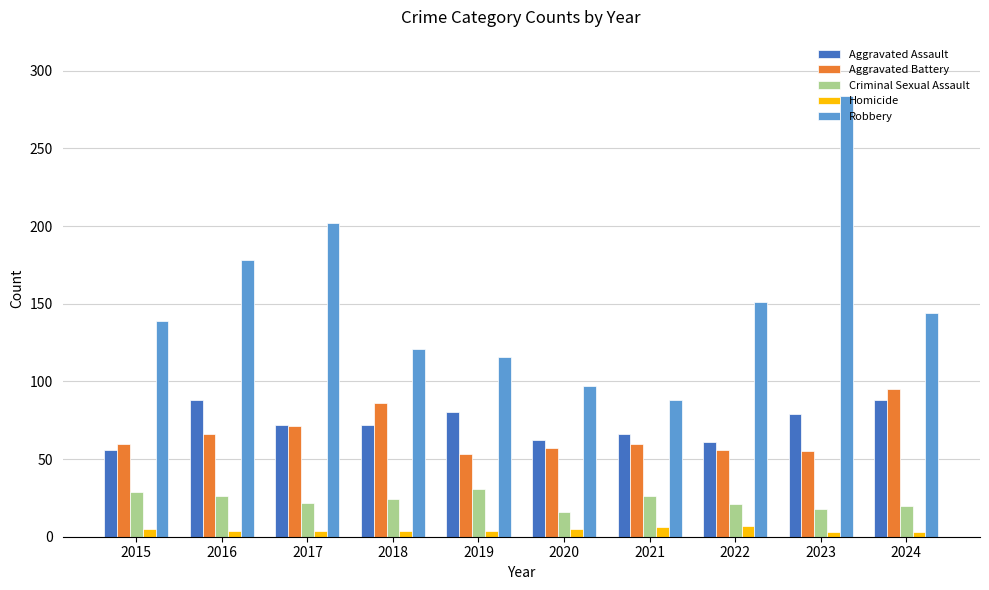

The value of Criminal Sexual Assault at 2018 is 35. True or false?

False